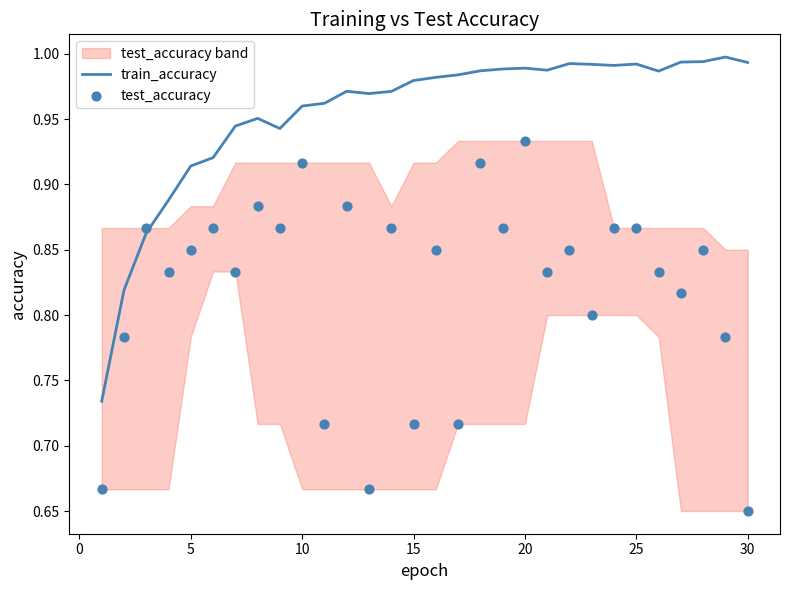

Which series contains the highest Y value?

train_accuracy